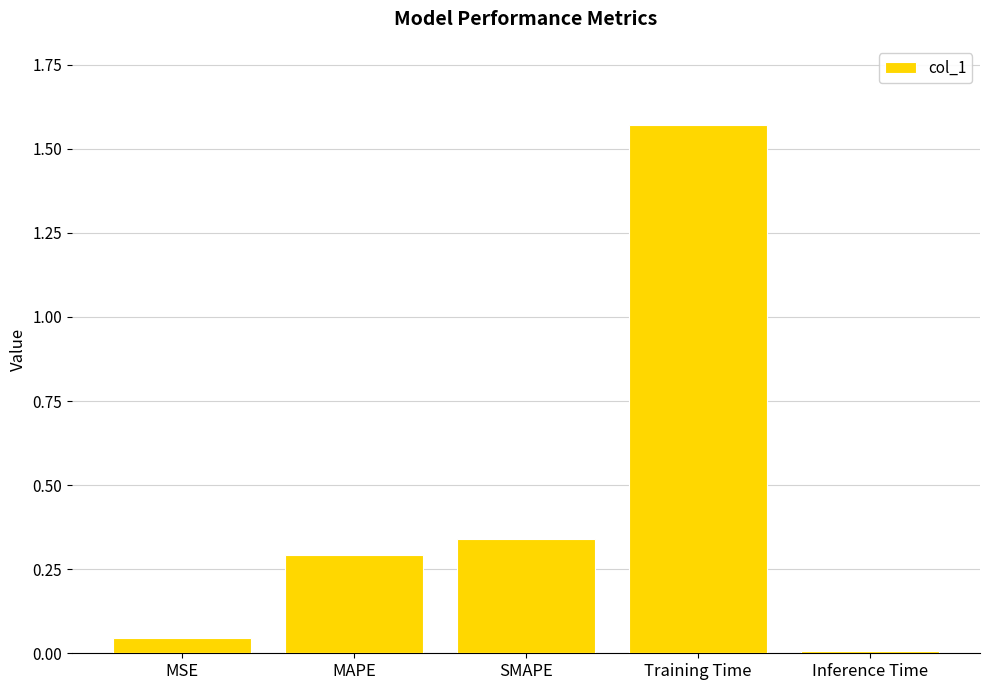

What is the label of the 1st bar from the right?

Inference Time